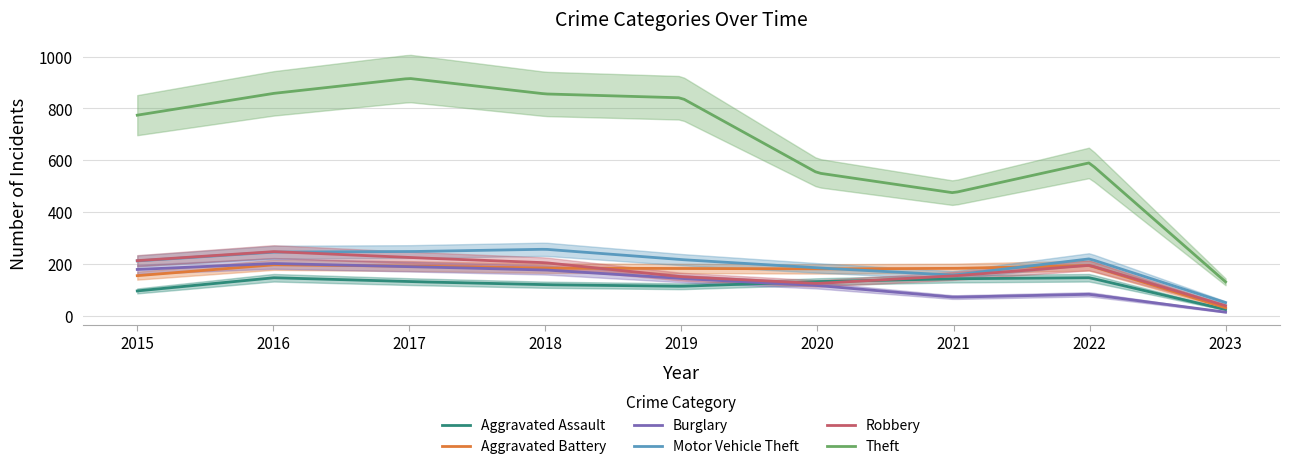

What is the sum of all Burglary values?

26798.6